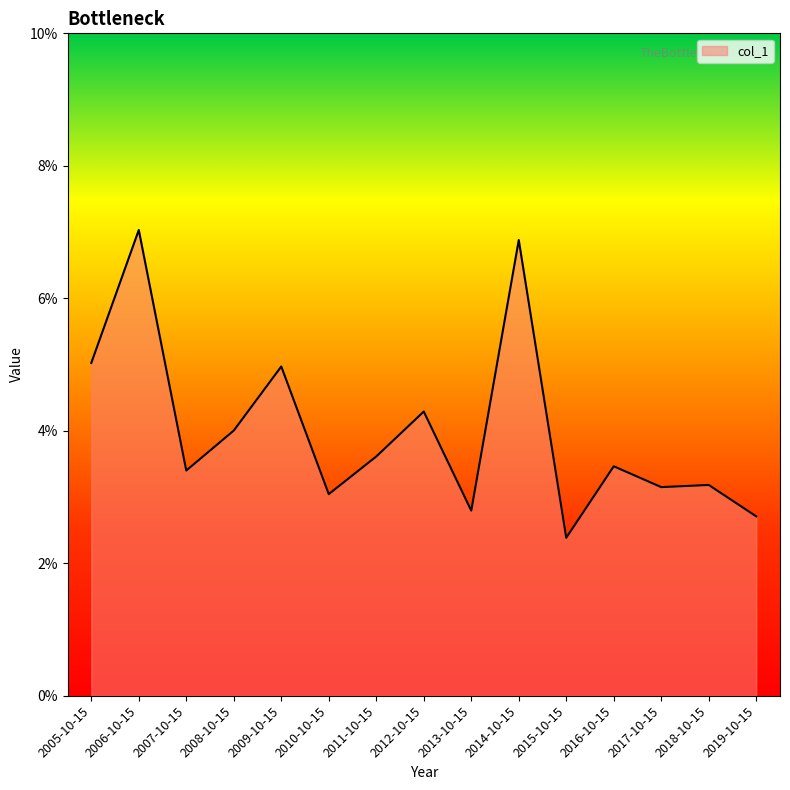

What is the difference between the values at 2007-10-15 and 2005-10-15?

1.6